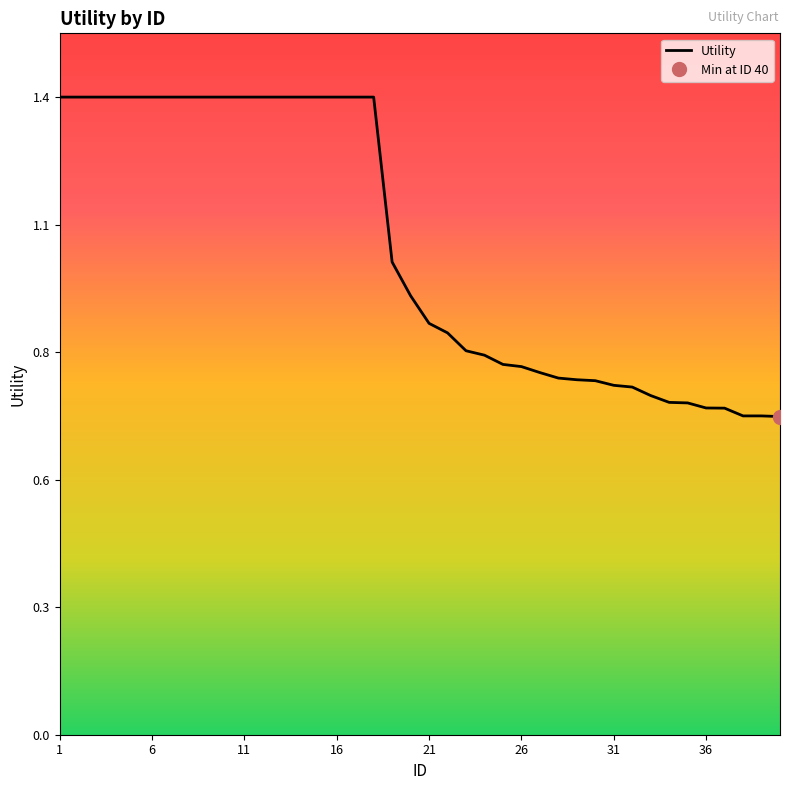

Does the chart display data point markers on the line(s)?

No